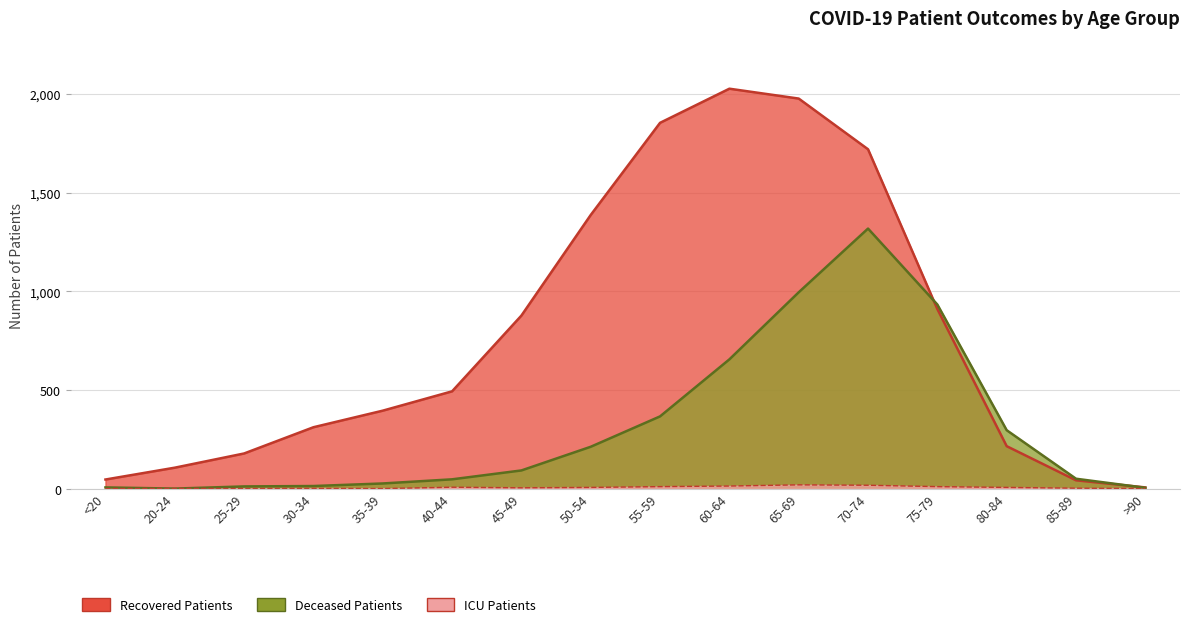

What is the maximum value shown in the chart?

2027